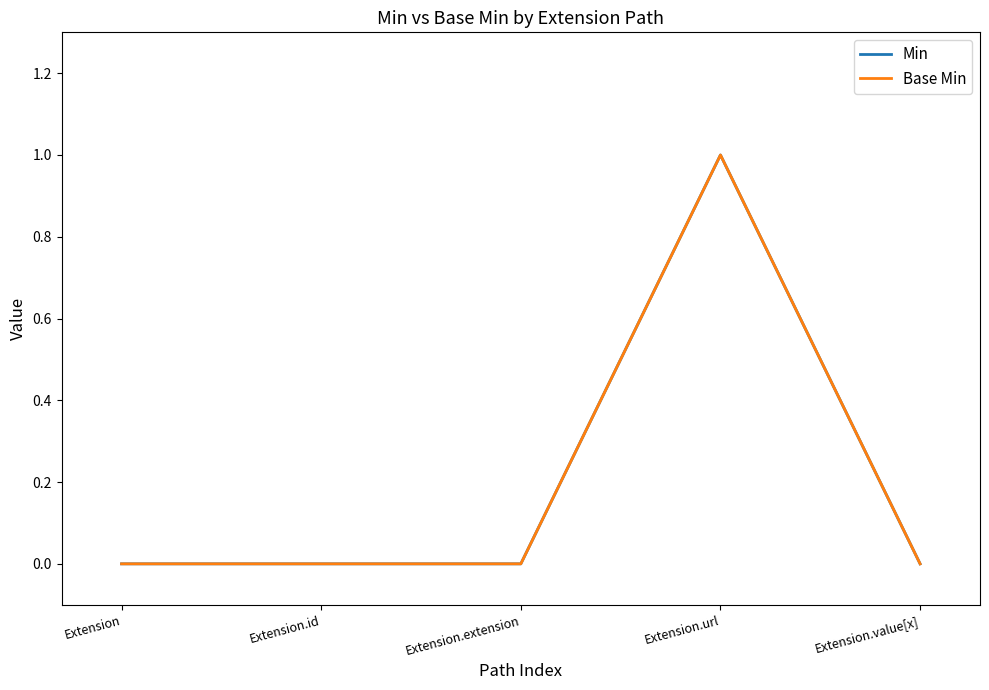

The value of Base Min at Extension.extension is 1. True or false?

False